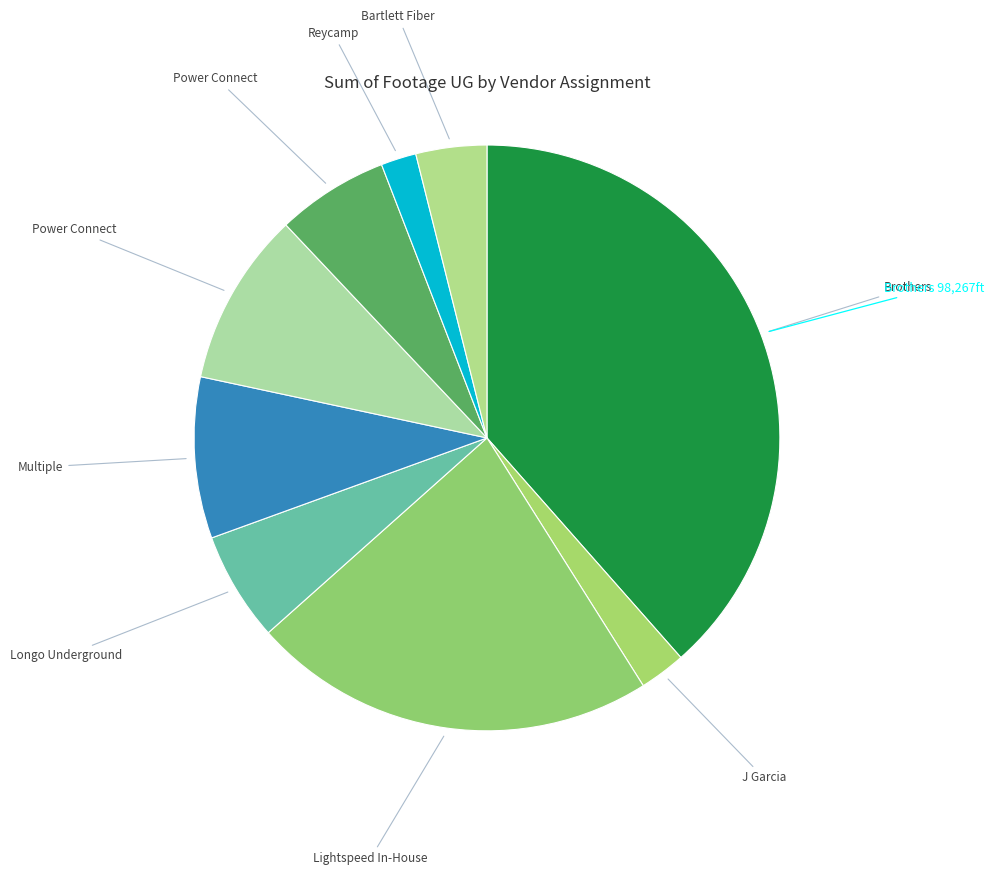

Which category has the biggest portion of the pie?

Brothers